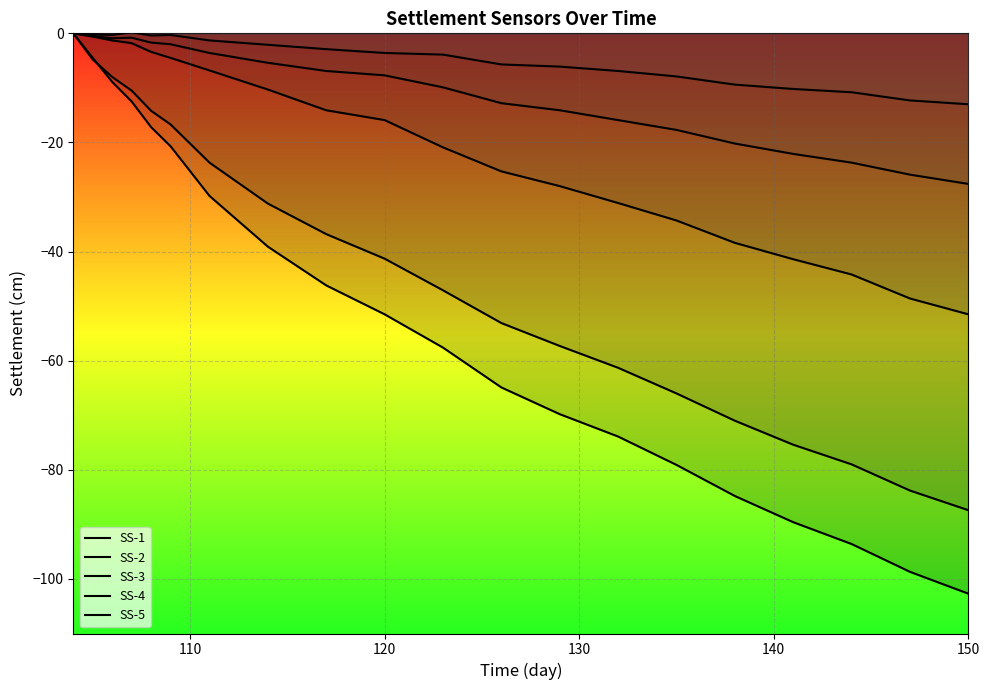

What are all the series names shown in the legend?

SS-1, SS-2, SS-3, SS-4, SS-5